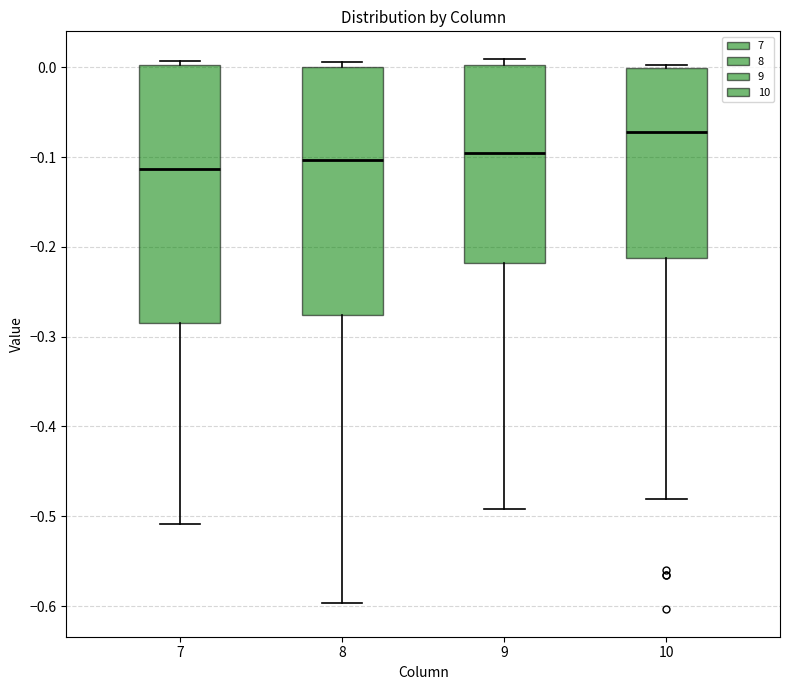

Reading left to right, transcribe this box plot: for each box, give where its median line is, the range the box spans, and where its two whiskers end, as read against the y-axis. The values are not printed on the chart, so give them approximately, as read against the axis.

7: median -0.11, box -0.29 to 0.00, whiskers -0.51 to 0.01
8: median -0.10, box -0.28 to 0.00, whiskers -0.60 to 0.01
9: median -0.10, box -0.22 to 0.00, whiskers -0.49 to 0.01
10: median -0.07, box -0.21 to 0.00, whiskers -0.48 to 0.00 (just above the box's upper edge)